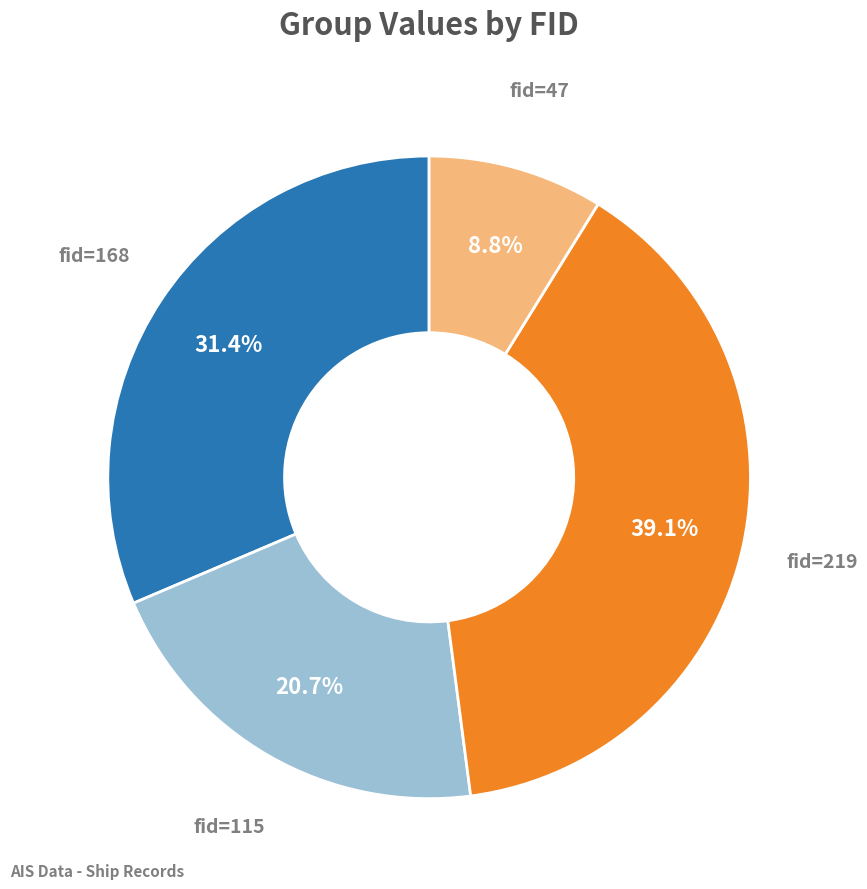

To the nearest percent, what is the difference between the largest and smallest slice percentages?

30%